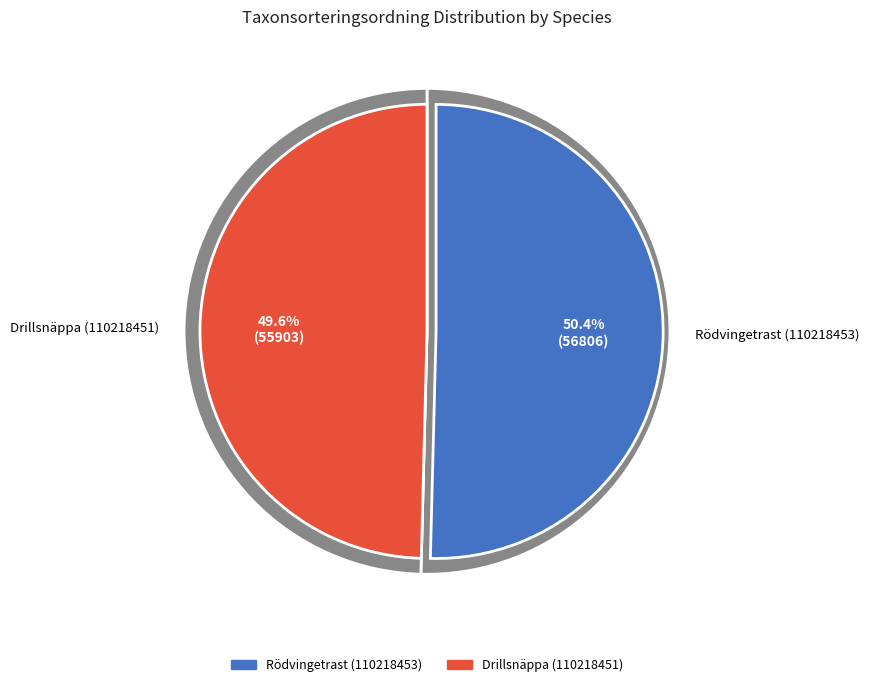

To the nearest percent, what percentage of the pie is Drillsnäppa (110218451)?

50%